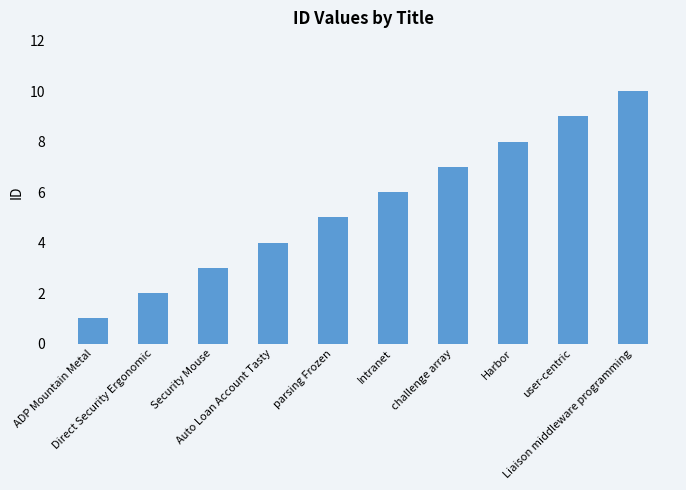

What value does the data have at challenge array?

7